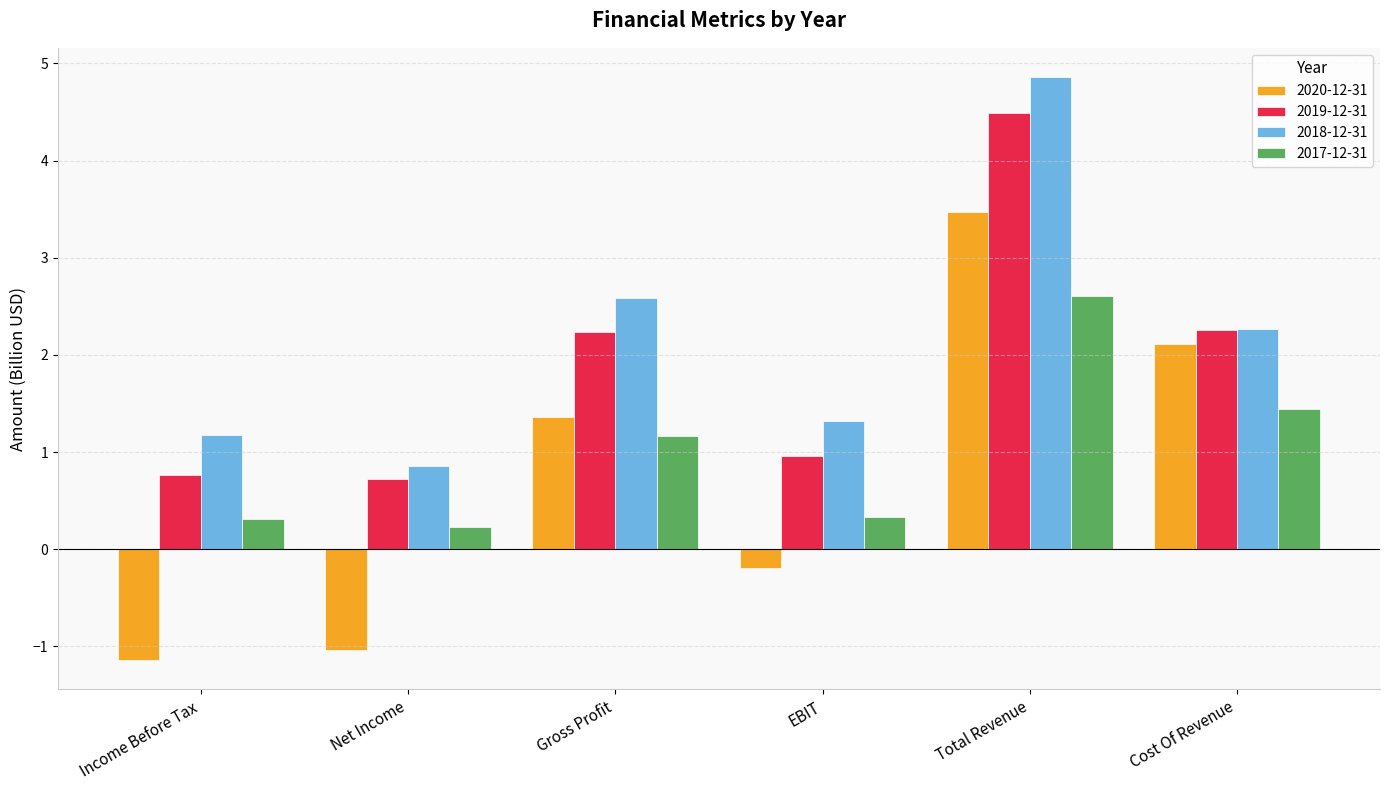

The 2017-12-31 series shows 0.3 at EBIT. True or false?

True